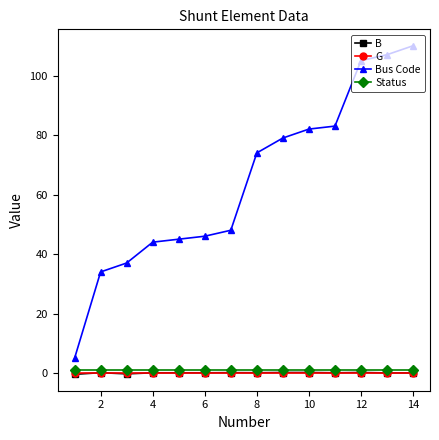

What is the value of the Bus Code point at the 3rd from the left?

37.0